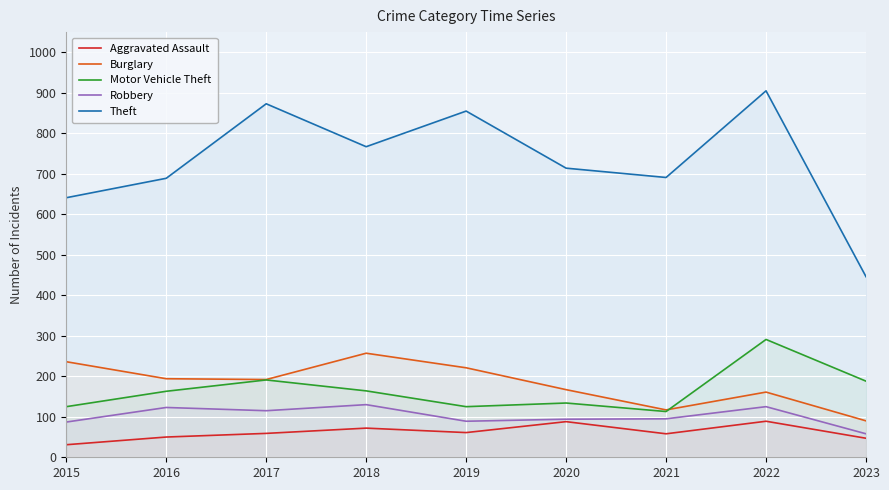

What are all the series names shown in the legend?

Aggravated Assault, Burglary, Motor Vehicle Theft, Robbery, Theft